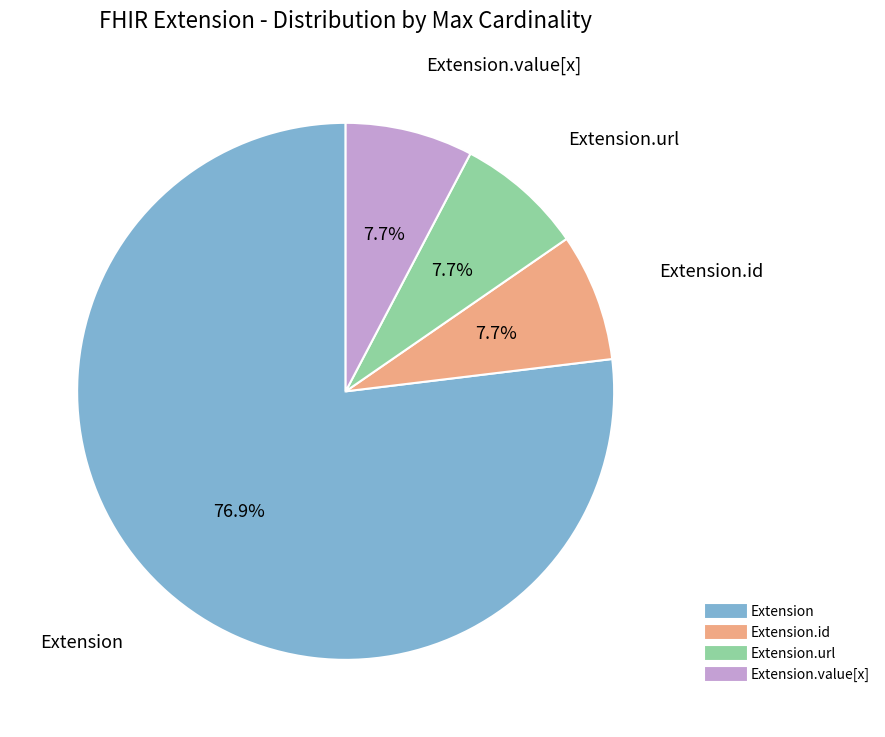

Is there any slice that represents more than half of the pie?

Yes